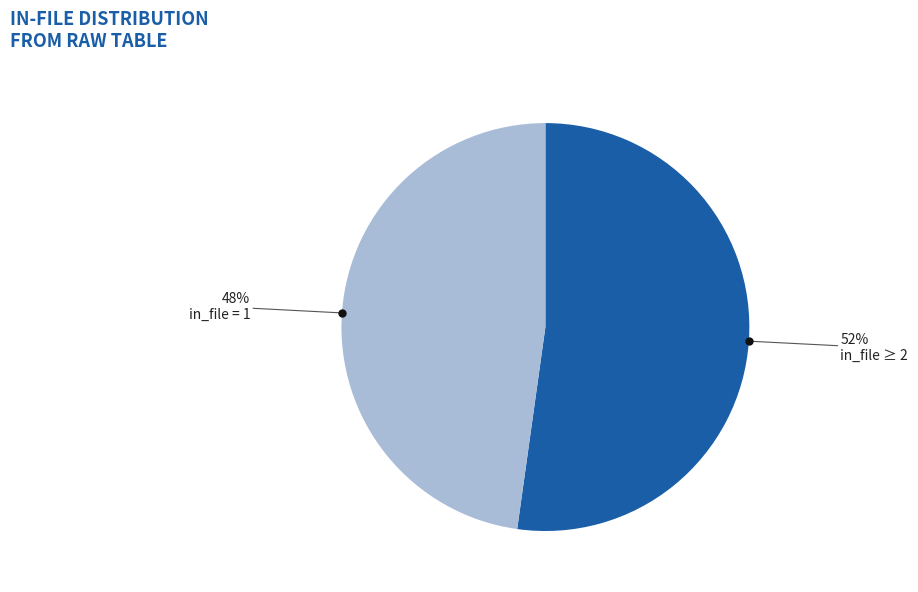

Is it true that in_file = 1 is 39% of the pie?

False